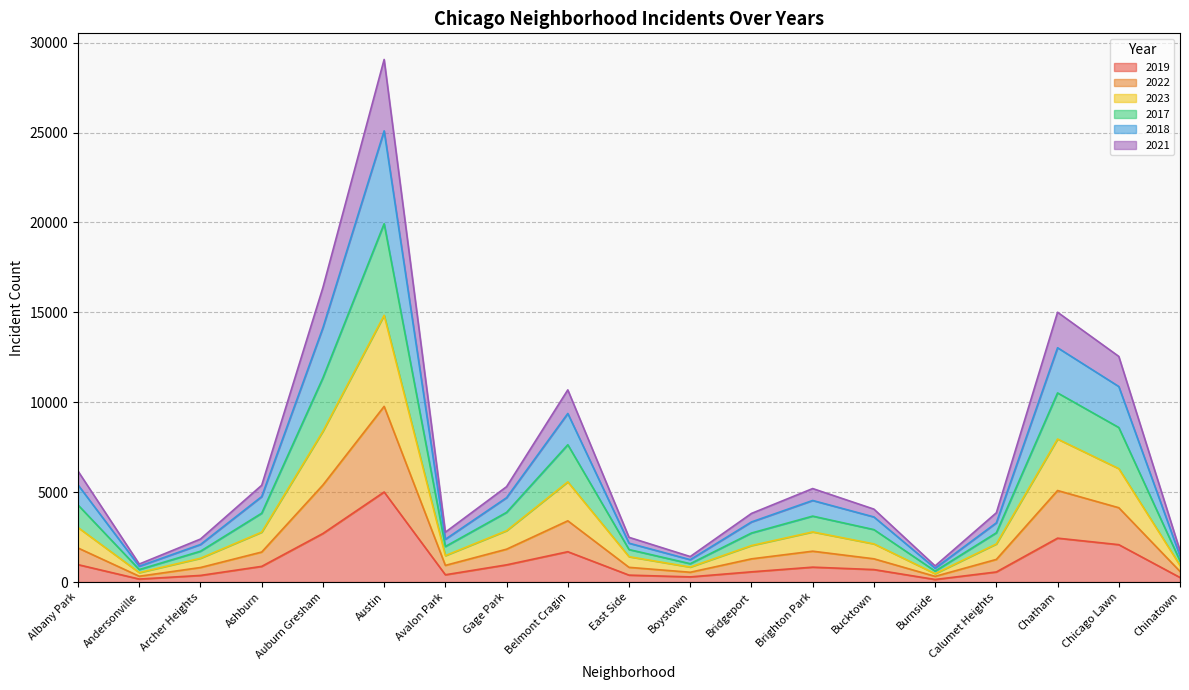

Which series changed the most between East Side and Bucktown?

2018